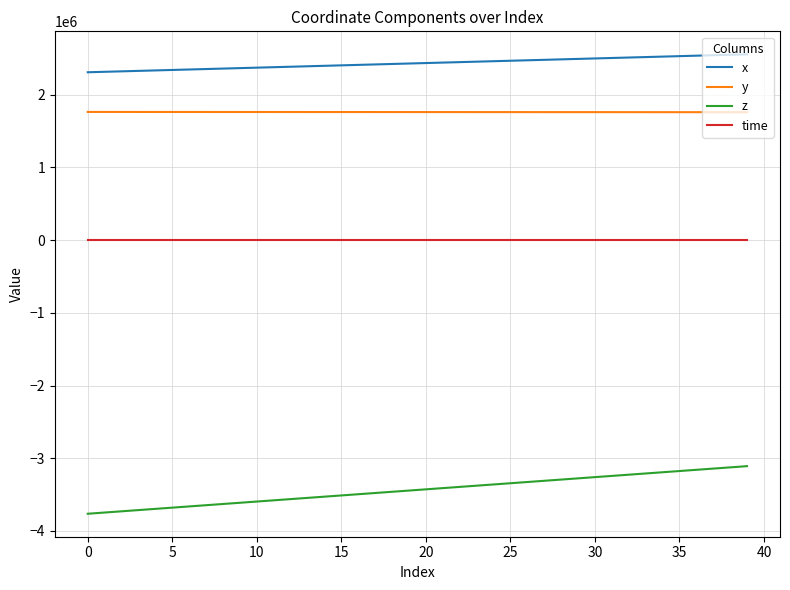

Rank the series by their maximum value, from highest to lowest.

x, y, time, z